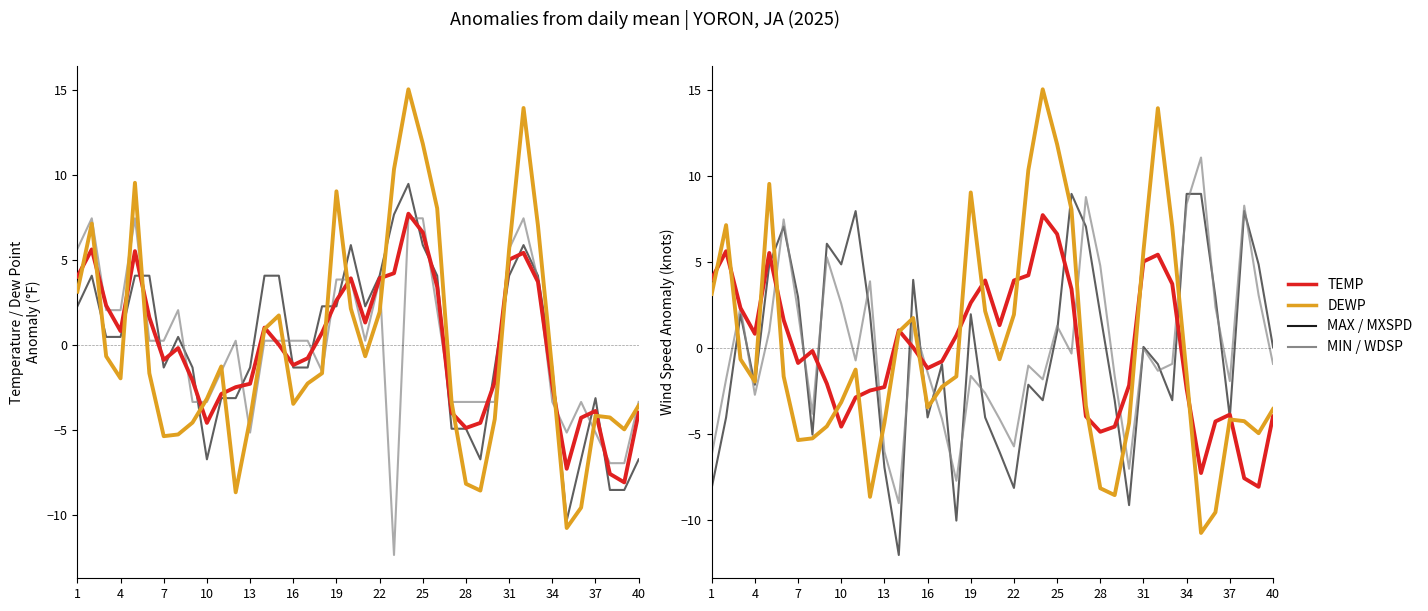

Is the value of MAX at 7 greater than the value of DEWP at 22?

Yes